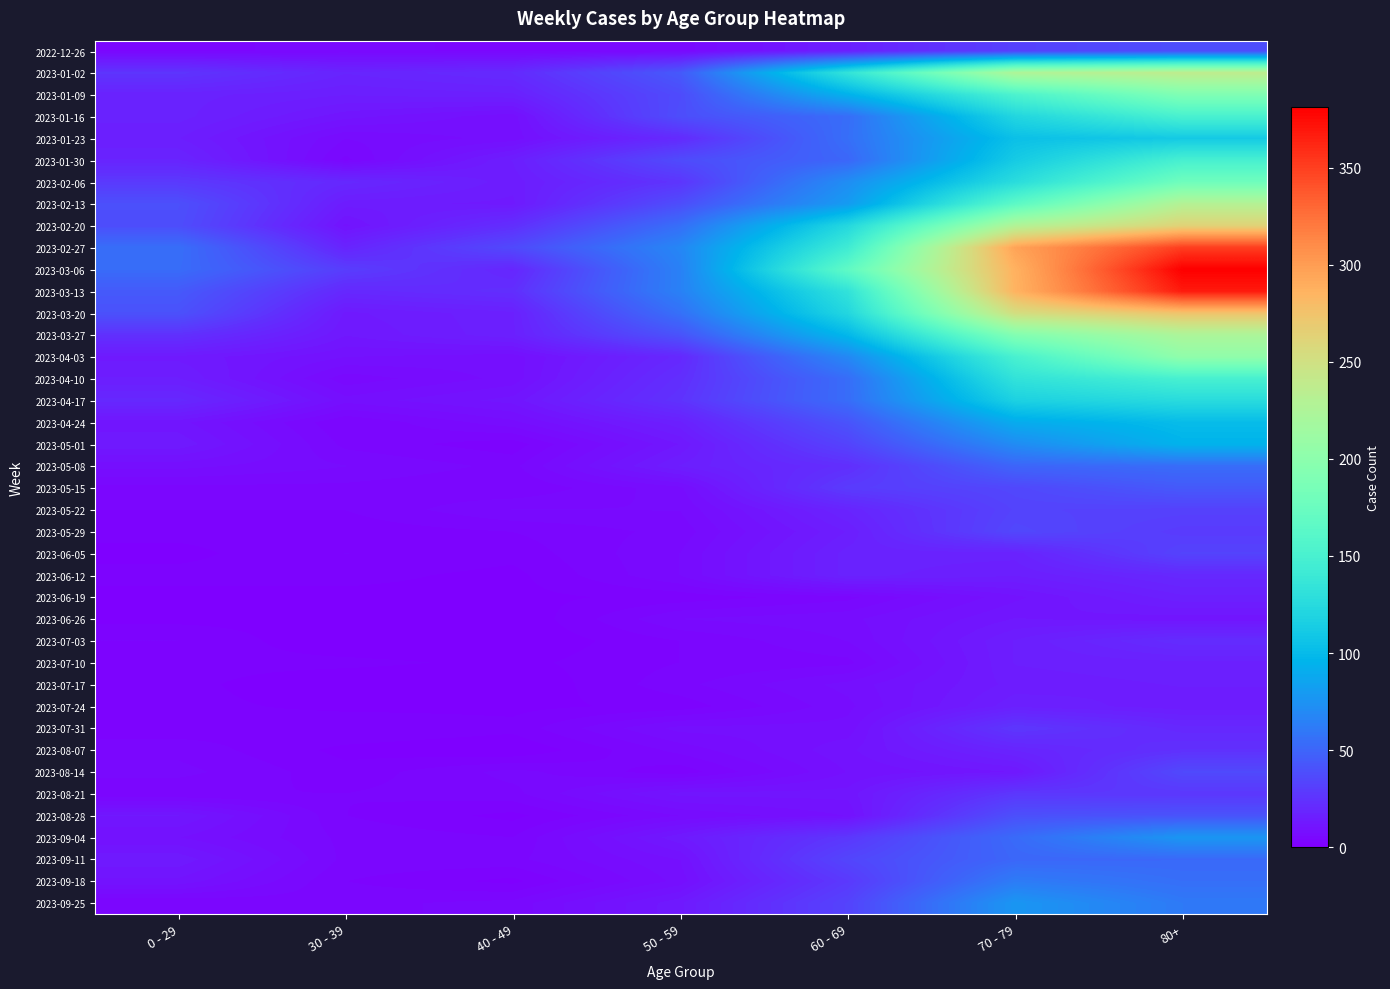

Which series has the largest range (max minus min)?

2023-03-06